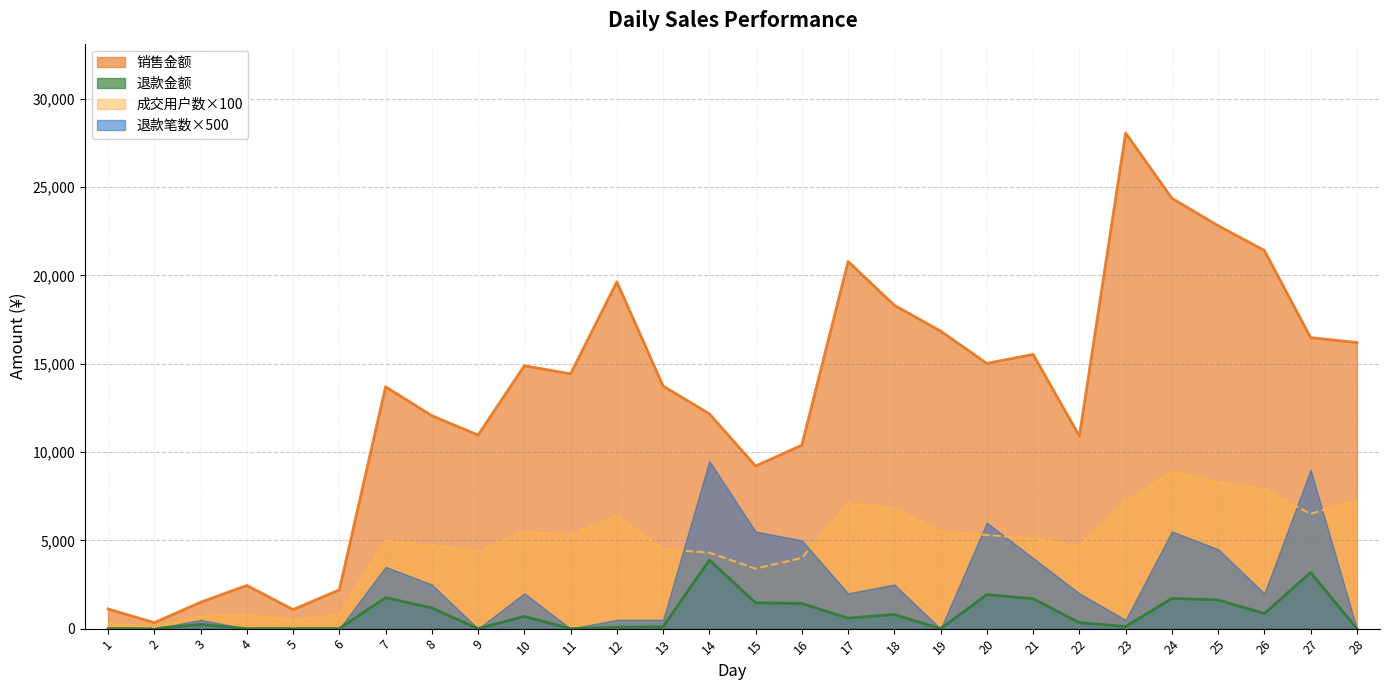

The value of 成交用户数×100 at 27 is 6500.0. True or false?

True